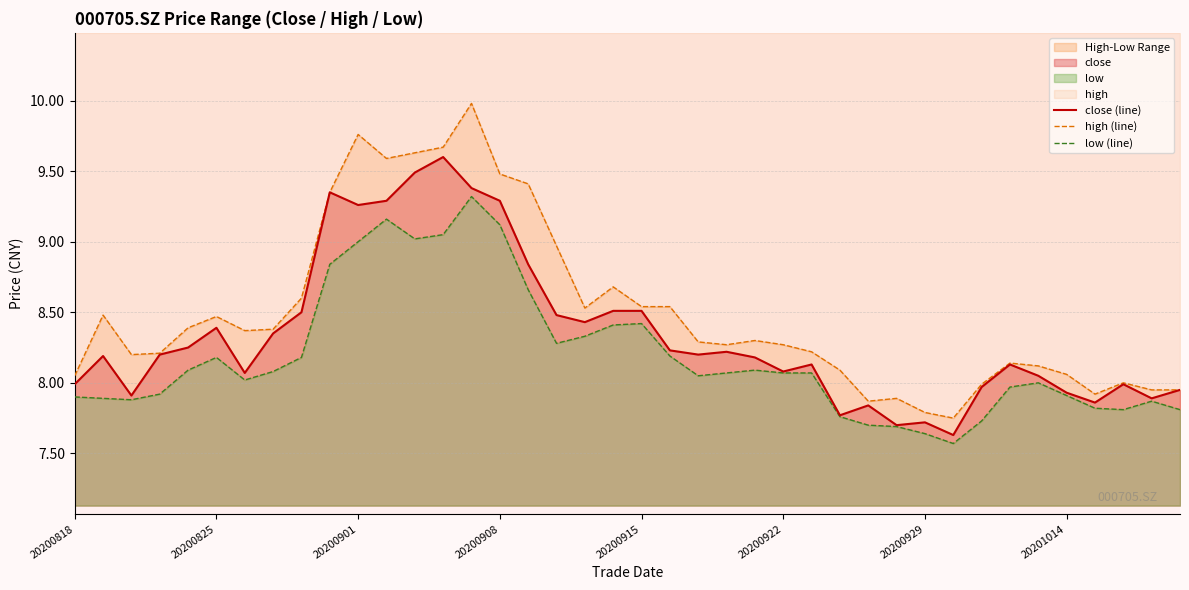

At how many categories does at least one series exceed 8?

31